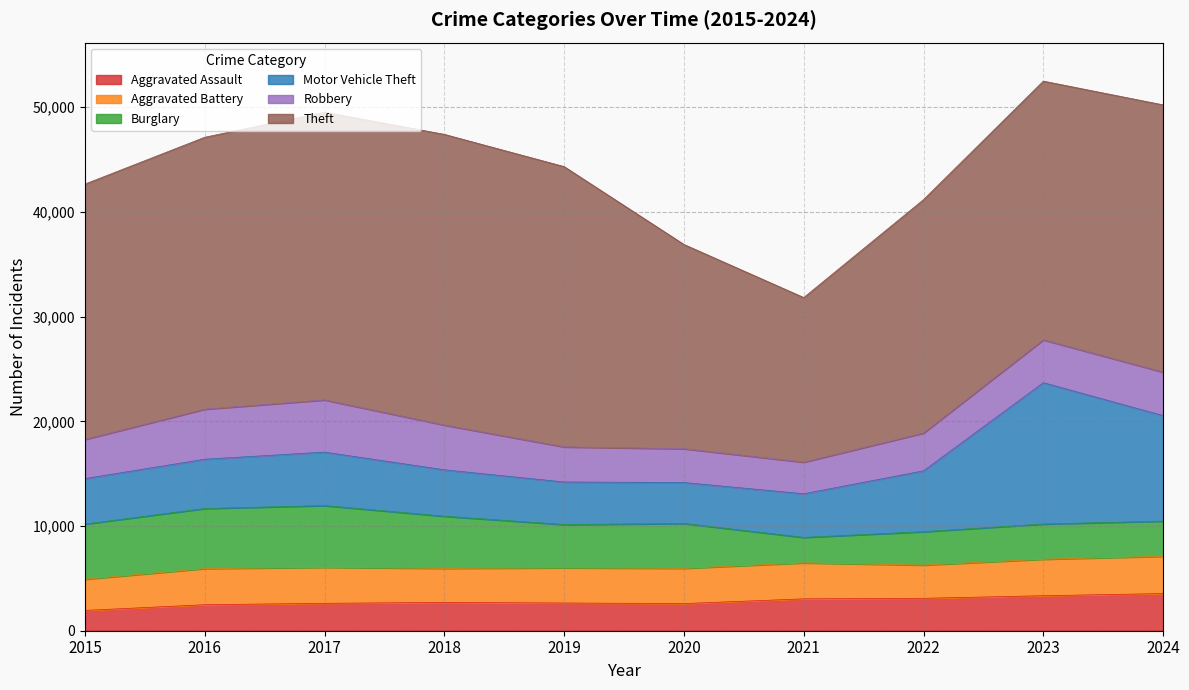

Which series has the largest total across all categories?

Theft